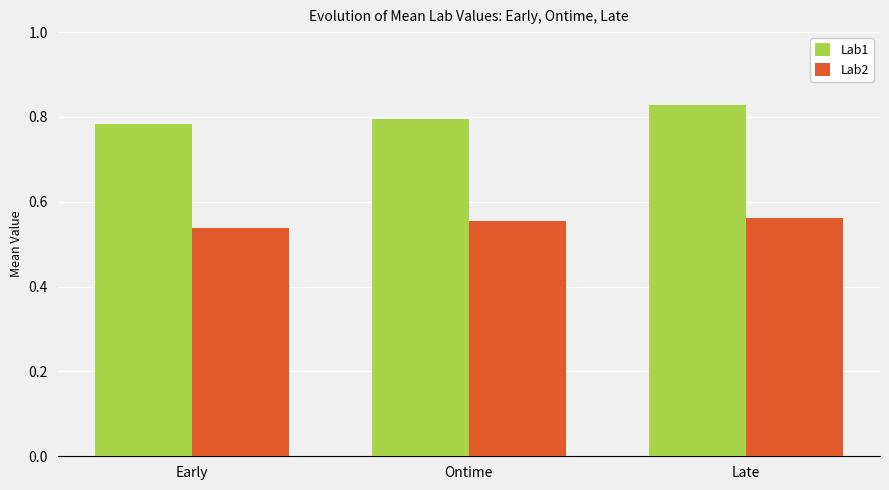

How many bars are there in total?

6